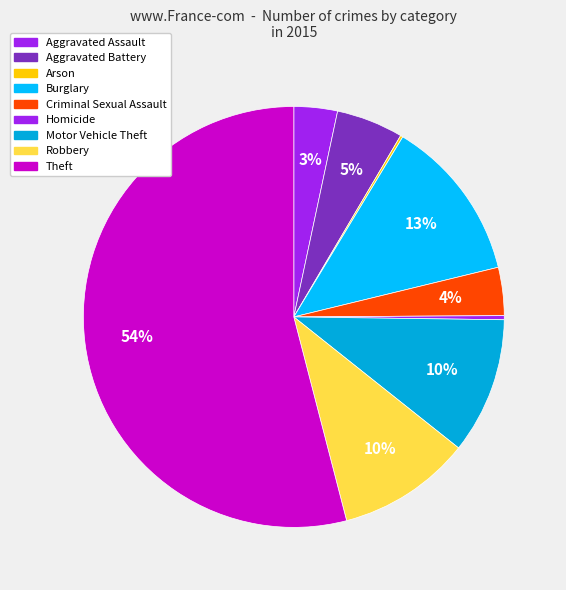

Which category accounts for the majority?

Theft